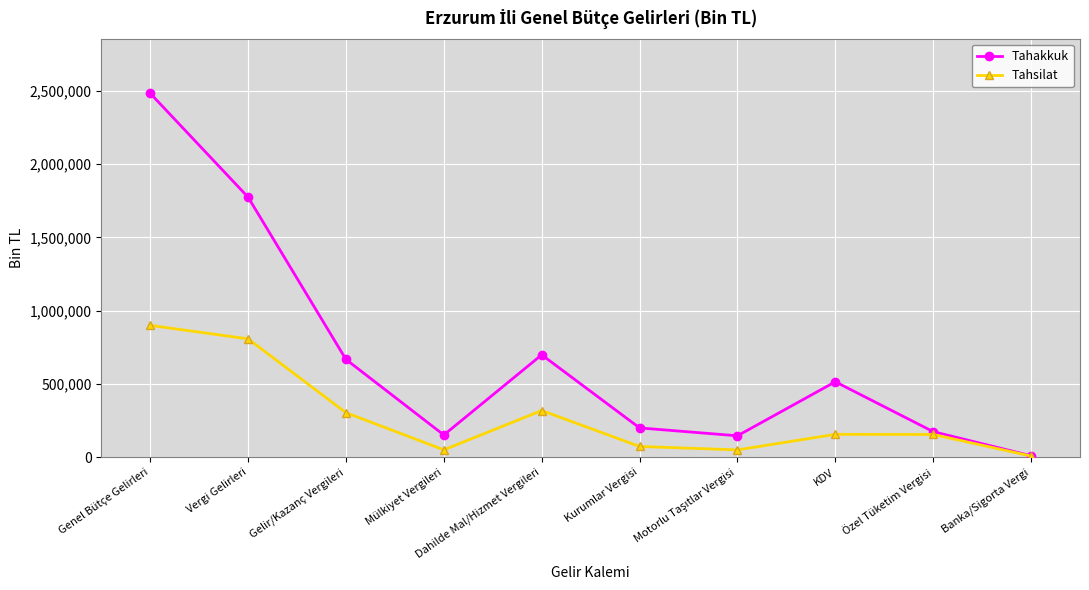

What is the value of the Tahsilat point at the 5th from the left?

318133